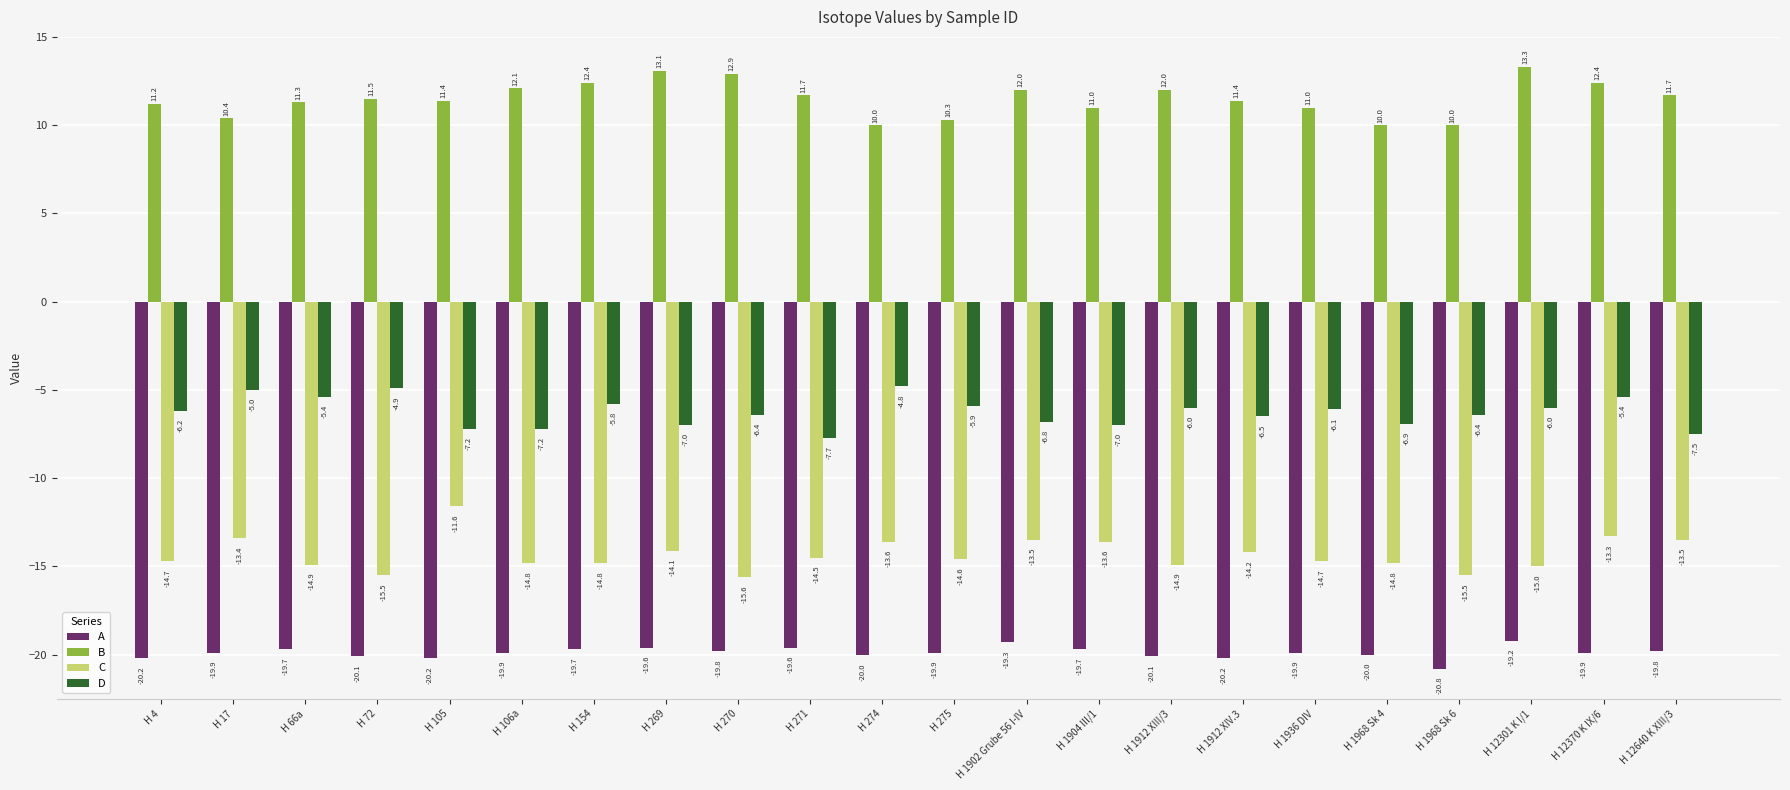

Reading right to left, transcribe all the data shown in this chart.

A: H 12640 K XIII/3=-19.8	H 12370 K IX/6=-19.9	H 12301 K I/1=-19.2	H 1968 Sk 6=-20.8	H 1968 Sk 4=-20.0	H 1936 DIV=-19.9	H 1912 XIV.3=-20.2	H 1912 XIII/3=-20.1	H 1904 III/1=-19.7	H 1902 Grube 56 I-IV=-19.3	H 275=-19.9	H 274=-20.0	H 271=-19.6	H 270=-19.8	H 269=-19.6	H 154=-19.7	H 106a=-19.9	H 105=-20.2	H 72=-20.1	H 66a=-19.7	H 17=-19.9	H 4=-20.2
B: H 12640 K XIII/3=11.7	H 12370 K IX/6=12.4	H 12301 K I/1=13.3	H 1968 Sk 6=10.0	H 1968 Sk 4=10.0	H 1936 DIV=11.0	H 1912 XIV.3=11.4	H 1912 XIII/3=12.0	H 1904 III/1=11.0	H 1902 Grube 56 I-IV=12.0	H 275=10.3	H 274=10.0	H 271=11.7	H 270=12.9	H 269=13.1	H 154=12.4	H 106a=12.1	H 105=11.4	H 72=11.5	H 66a=11.3	H 17=10.4	H 4=11.2
C: H 12640 K XIII/3=-13.5	H 12370 K IX/6=-13.3	H 12301 K I/1=-15.0	H 1968 Sk 6=-15.5	H 1968 Sk 4=-14.8	H 1936 DIV=-14.7	H 1912 XIV.3=-14.2	H 1912 XIII/3=-14.9	H 1904 III/1=-13.6	H 1902 Grube 56 I-IV=-13.5	H 275=-14.6	H 274=-13.6	H 271=-14.5	H 270=-15.6	H 269=-14.1	H 154=-14.8	H 106a=-14.8	H 105=-11.6	H 72=-15.5	H 66a=-14.9	H 17=-13.4	H 4=-14.7
D: H 12640 K XIII/3=-7.5	H 12370 K IX/6=-5.4	H 12301 K I/1=-6.0	H 1968 Sk 6=-6.4	H 1968 Sk 4=-6.9	H 1936 DIV=-6.1	H 1912 XIV.3=-6.5	H 1912 XIII/3=-6.0	H 1904 III/1=-7.0	H 1902 Grube 56 I-IV=-6.8	H 275=-5.9	H 274=-4.8	H 271=-7.7	H 270=-6.4	H 269=-7.0	H 154=-5.8	H 106a=-7.2	H 105=-7.2	H 72=-4.9	H 66a=-5.4	H 17=-5.0	H 4=-6.2